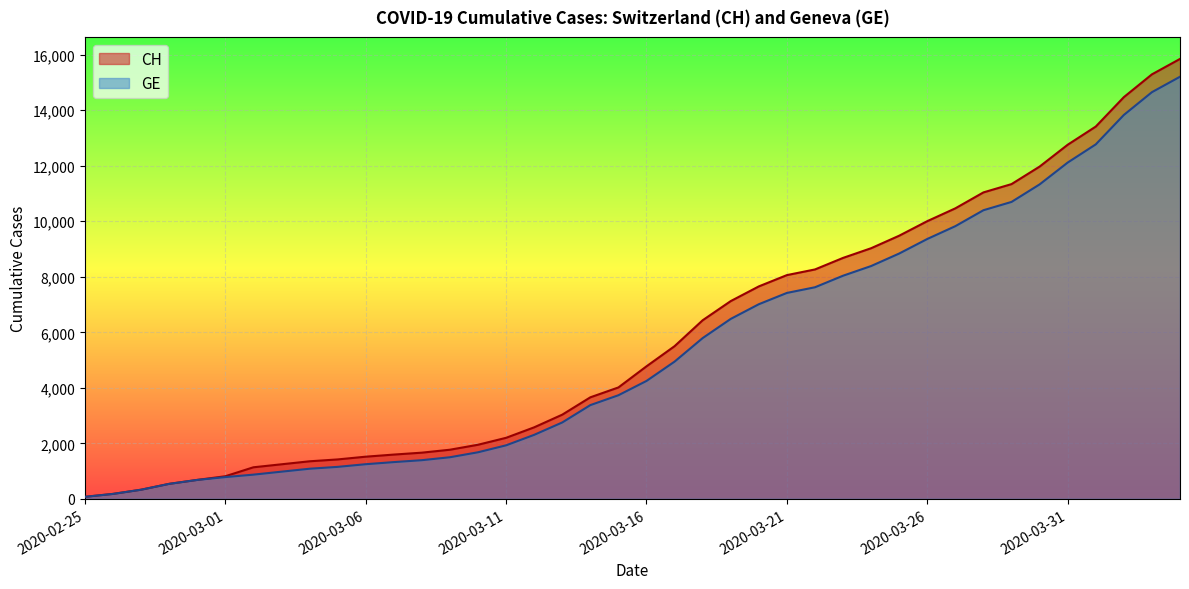

Reading right to left, what are all the values shown in this chart?

CH: 2020-04-04=15850	2020-04-03=15294	2020-04-02=14473	2020-04-01=13413	2020-03-31=12758	2020-03-30=11971	2020-03-29=11340	2020-03-28=11041	2020-03-27=10467	2020-03-26=10005	2020-03-25=9481	2020-03-24=9030	2020-03-23=8681	2020-03-22=8265	2020-03-21=8061	2020-03-20=7654	2020-03-19=7125	2020-03-18=6434	2020-03-17=5501	2020-03-16=4775	2020-03-15=4014	2020-03-14=3658	2020-03-13=3033	2020-03-12=2577	2020-03-11=2199	2020-03-10=1949	2020-03-09=1770	2020-03-08=1664	2020-03-07=1595	2020-03-06=1519	2020-03-05=1420	2020-03-04=1353	2020-03-03=1245	2020-03-02=1137	2020-03-01=814	2020-02-29=682	2020-02-28=540	2020-02-27=329	2020-02-26=178	2020-02-25=73
GE: 2020-04-04=15208	2020-04-03=14652	2020-04-02=13831	2020-04-01=12771	2020-03-31=12116	2020-03-30=11329	2020-03-29=10698	2020-03-28=10399	2020-03-27=9825	2020-03-26=9363	2020-03-25=8839	2020-03-24=8388	2020-03-23=8039	2020-03-22=7623	2020-03-21=7419	2020-03-20=7012	2020-03-19=6483	2020-03-18=5792	2020-03-17=4944	2020-03-16=4248	2020-03-15=3733	2020-03-14=3377	2020-03-13=2752	2020-03-12=2306	2020-03-11=1928	2020-03-10=1678	2020-03-09=1499	2020-03-08=1393	2020-03-07=1324	2020-03-06=1248	2020-03-05=1152	2020-03-04=1085	2020-03-03=979	2020-03-02=872	2020-03-01=784	2020-02-29=682	2020-02-28=540	2020-02-27=329	2020-02-26=178	2020-02-25=73